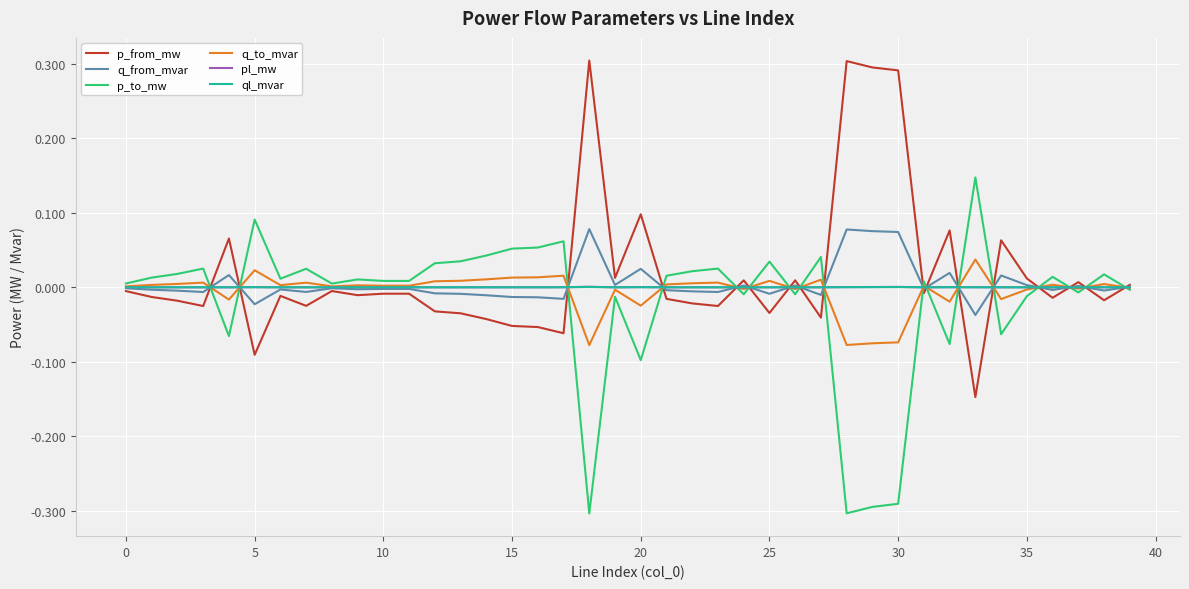

What are all the series names shown in the legend?

p_from_mw, q_from_mvar, p_to_mw, q_to_mvar, pl_mw, ql_mvar